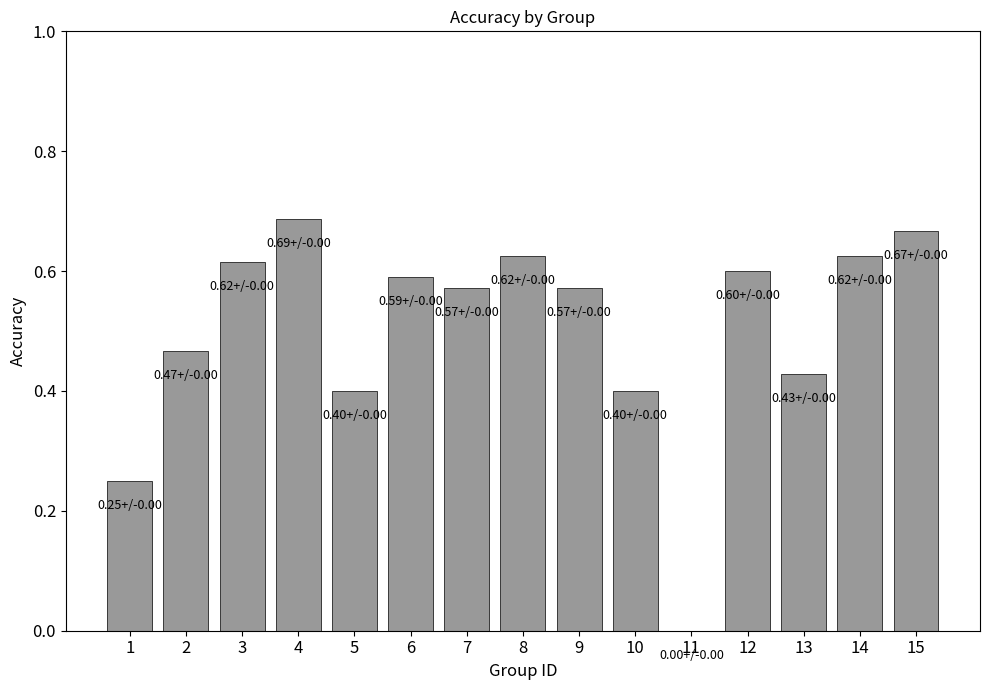

Which has a higher value, 4 or 1?

4